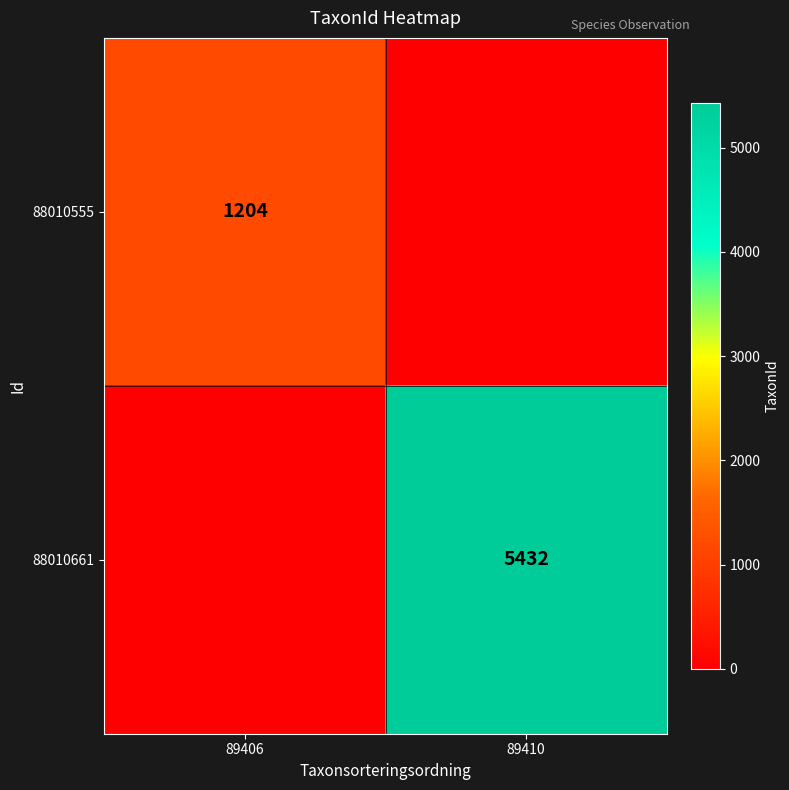

How many series are shown in this chart?

2